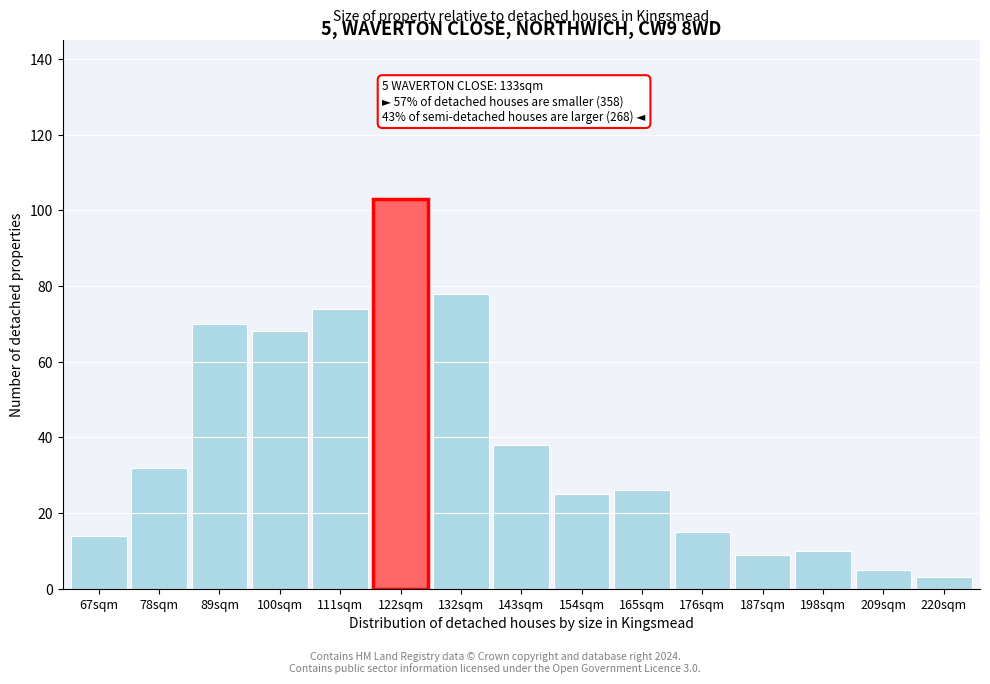

Reading right to left, extract all data points from this chart.

220sqm=3	209sqm=5	198sqm=10	187sqm=9	176sqm=15	165sqm=26	154sqm=25	143sqm=38	132sqm=78	111sqm=74	100sqm=68	89sqm=70	78sqm=32	67sqm=14